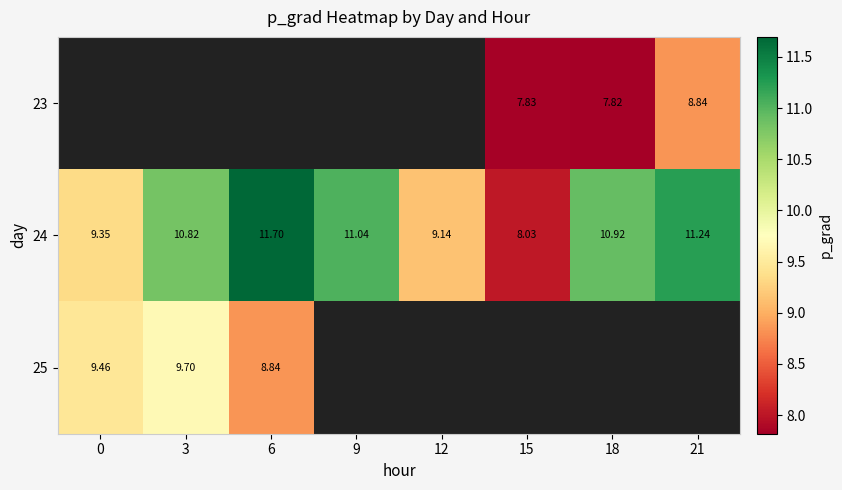

The value of 24 at 12 is 9.1. True or false?

True